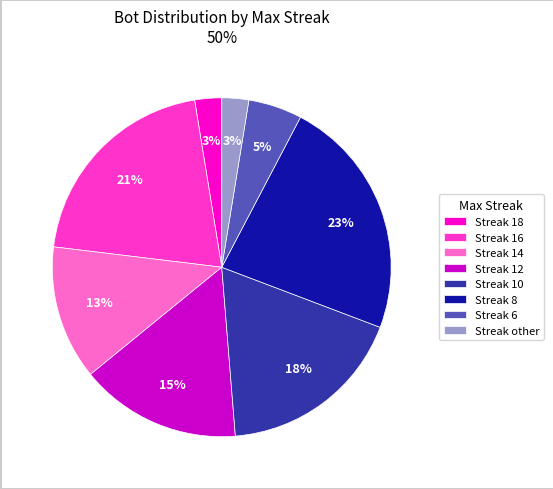

Combined, do Streak 12 and Streak 8 account for over 50%?

No